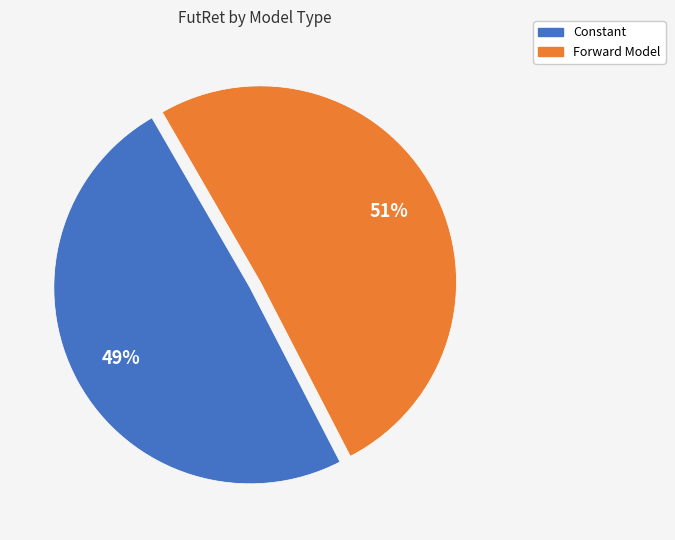

Which category has the smallest portion of the pie?

Constant